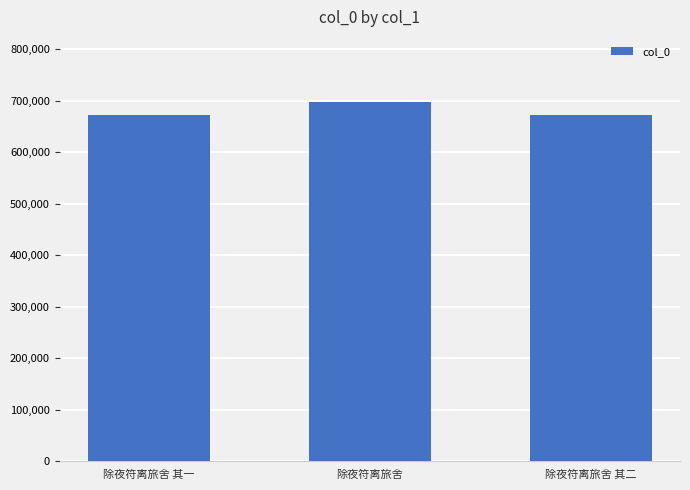

What is the difference between the maximum and minimum values?

26661